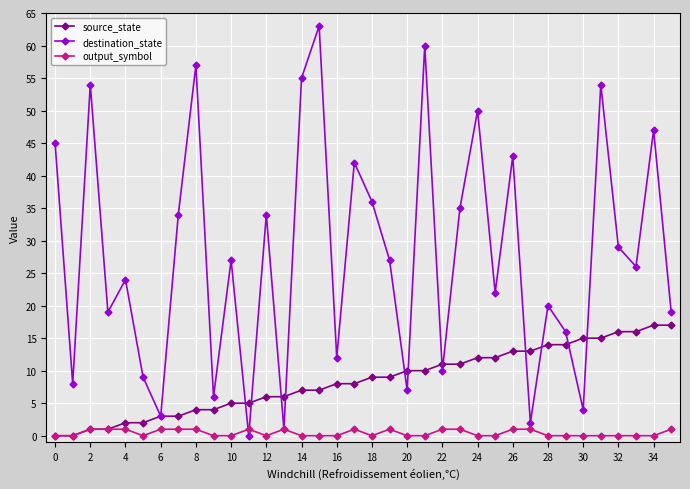

Reading left to right, transcribe all the data shown in this chart.

source_state: 0	0	1	1	2	2	3	3	4	4	5	5	6	6	7	7	8	8	9	9	10	10	11	11	12	12	13	13	14	14	15	15	16	16	17	17
destination_state: 45	8	54	19	24	9	3	34	57	6	27	0	34	1	55	63	12	42	36	27	7	60	10	35	50	22	43	2	20	16	4	54	29	26	47	19
output_symbol: 0	0	1	1	1	0	1	1	1	0	0	1	0	1	0	0	0	1	0	1	0	0	1	1	0	0	1	1	0	0	0	0	0	0	0	1